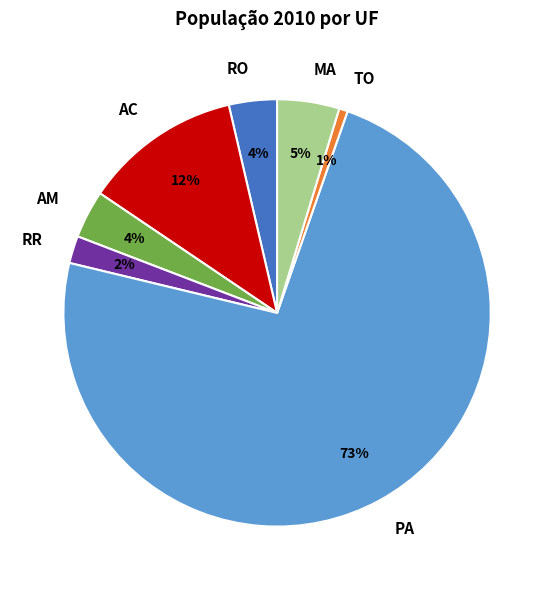

True or false: AC accounts for 25% of the total.

False